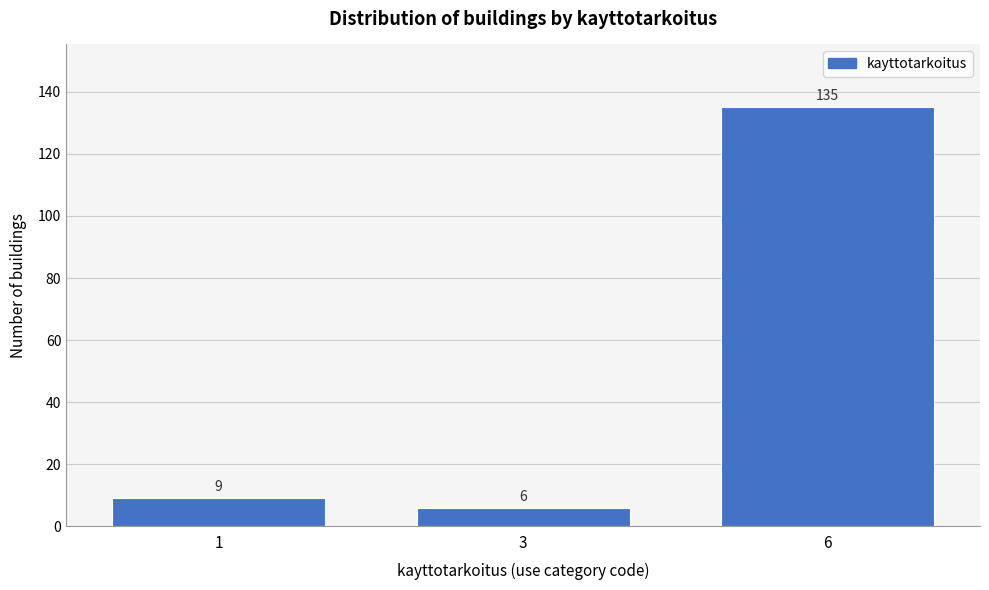

Reading right to left, what are all the values shown in this chart?

135	6	9